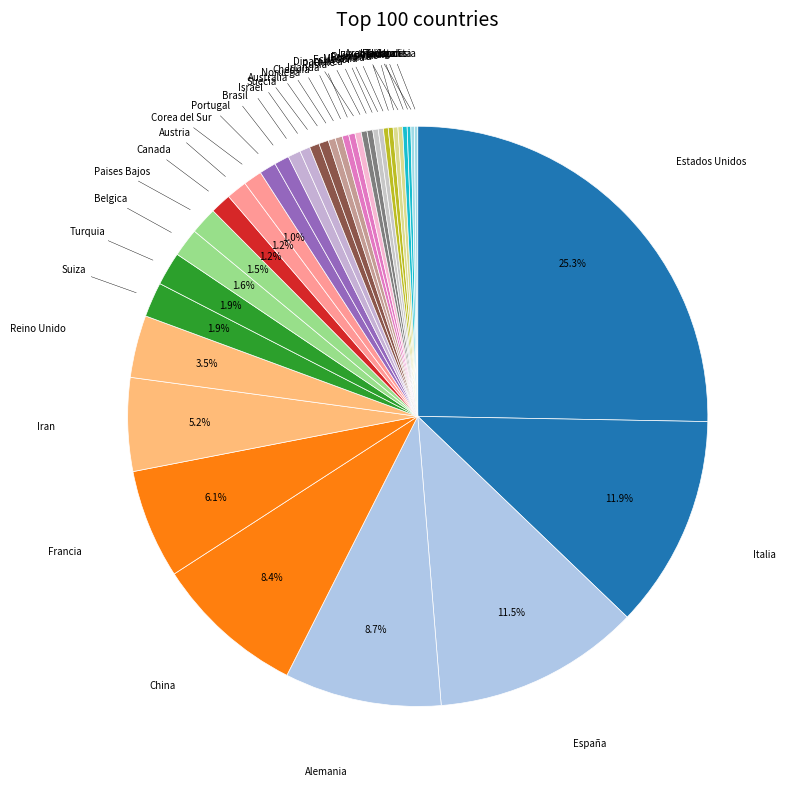

Is there any slice that represents more than half of the pie?

No